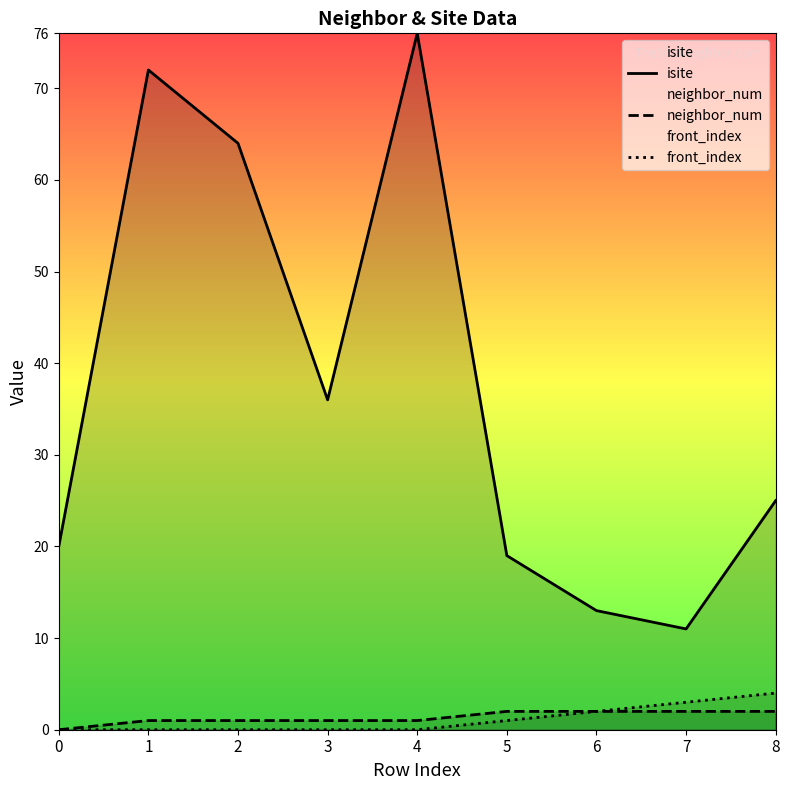

How many values in the isite series exceed 25?

4